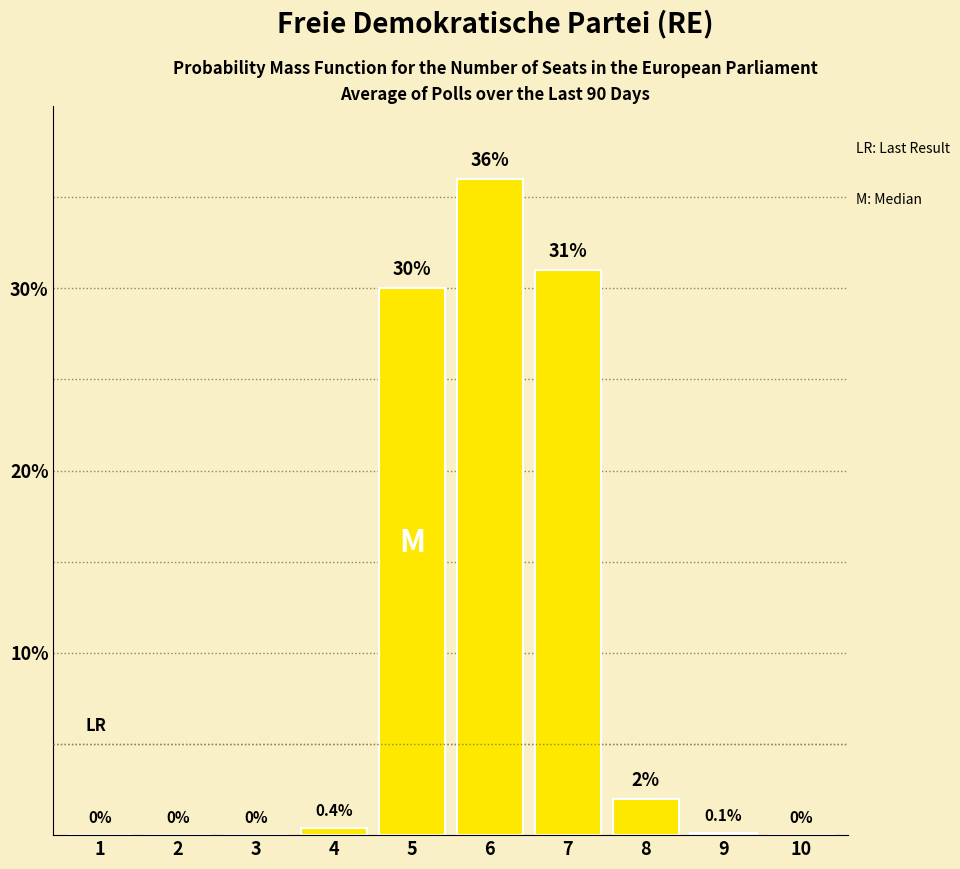

The chart shows a value of 36.0 at 6. True or false?

True